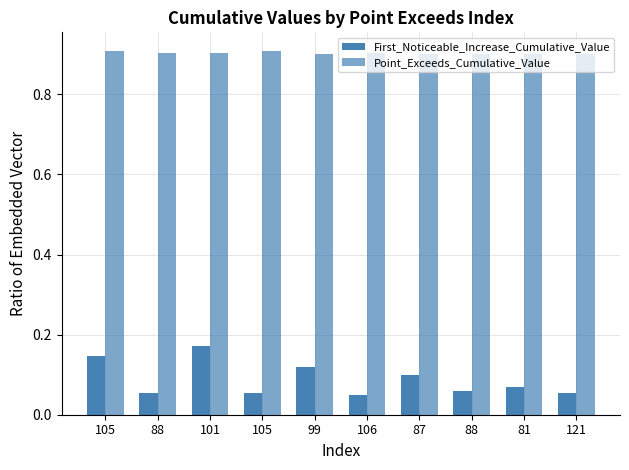

Reading left to right, extract all data points from this chart.

First_Noticeable_Increase_Cumulative_Value: 105=0.1	88=0.1	101=0.2	105=0.1	99=0.1	106=0.0	87=0.1	88=0.1	81=0.1	121=0.1
Point_Exceeds_Cumulative_Value: 105=0.9	88=0.9	101=0.9	105=0.9	99=0.9	106=0.9	87=0.9	88=0.9	81=0.9	121=0.9